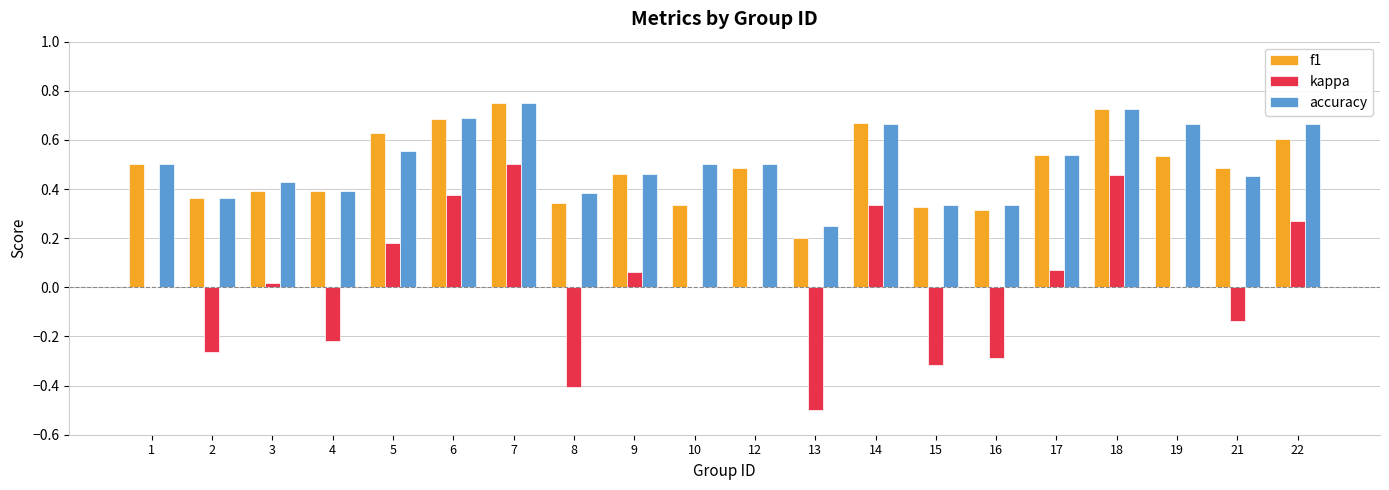

Where is f1 nearest to the value 0?

13